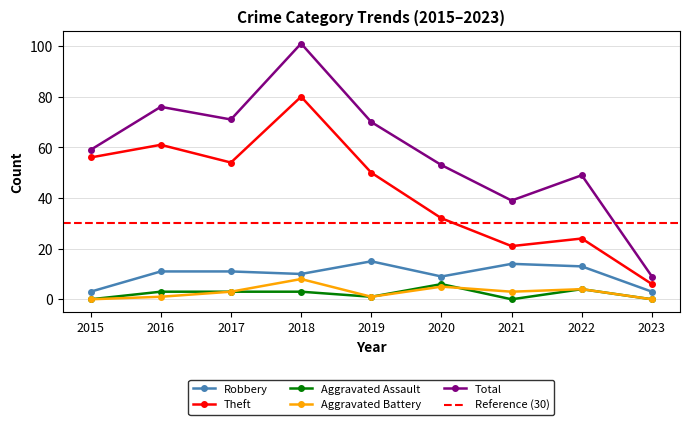

How many lines are shown in the chart?

5